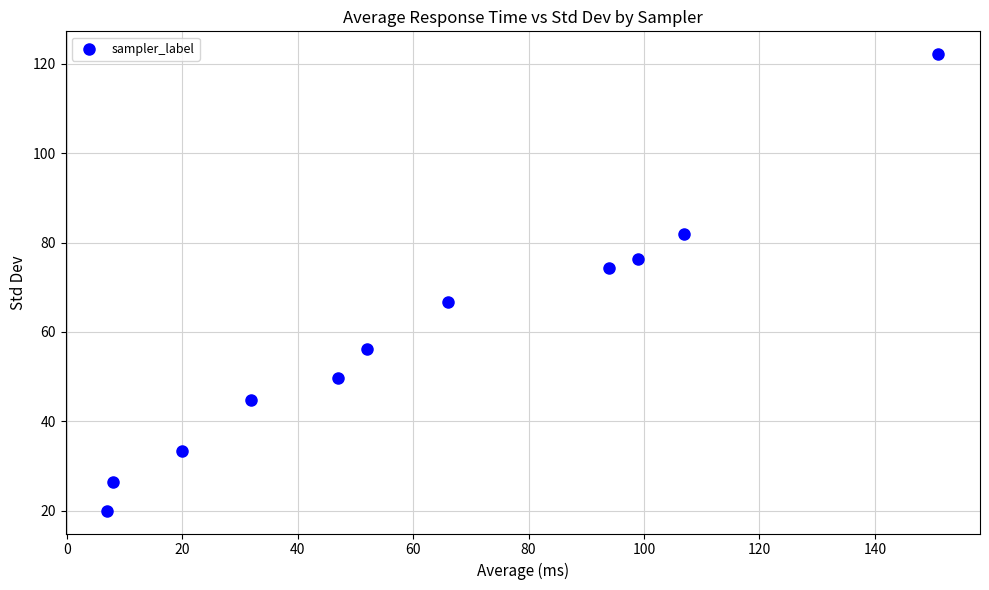

What Y value in the scatter plot is closest to 71?

74.3